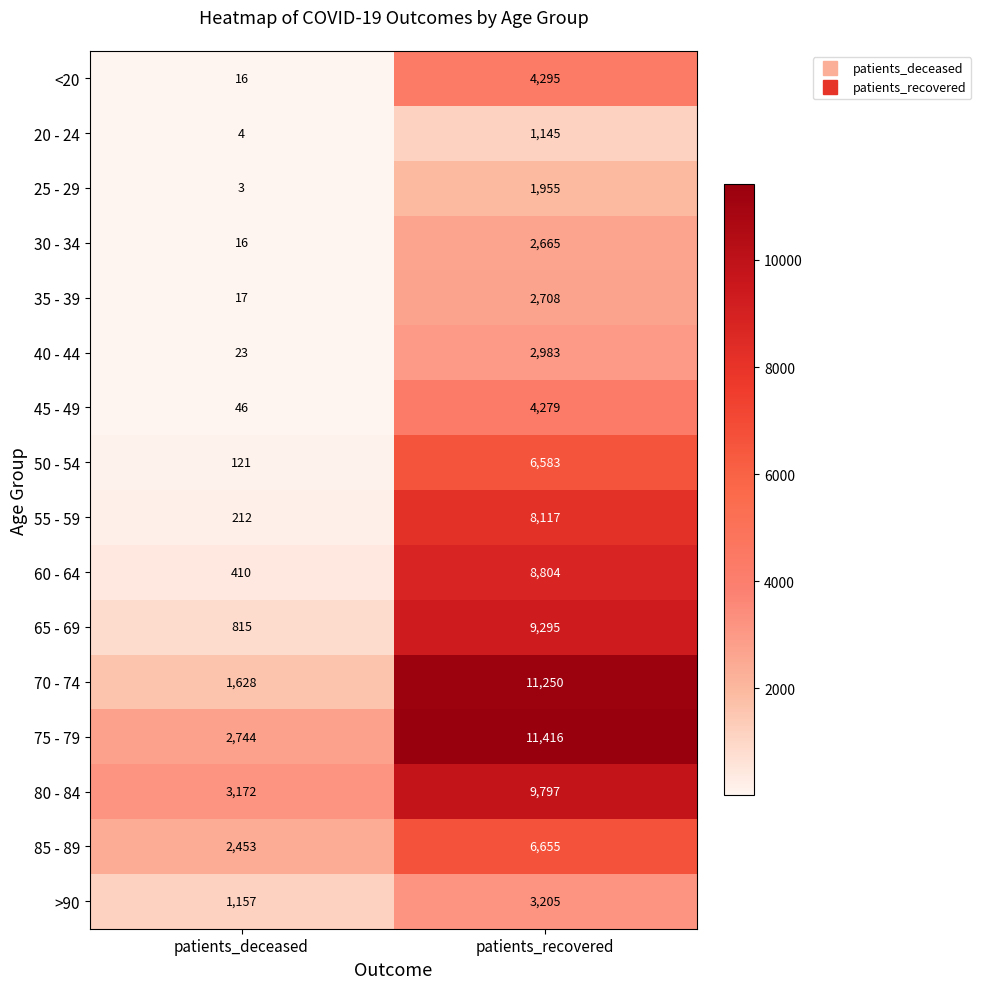

How many distinct data groups are displayed?

16